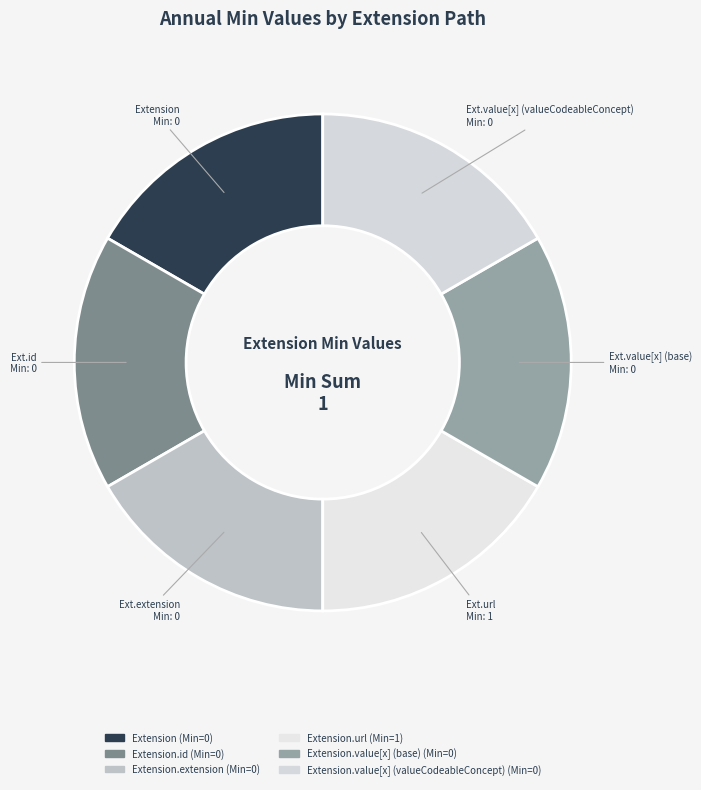

Is there a majority slice in this chart?

No